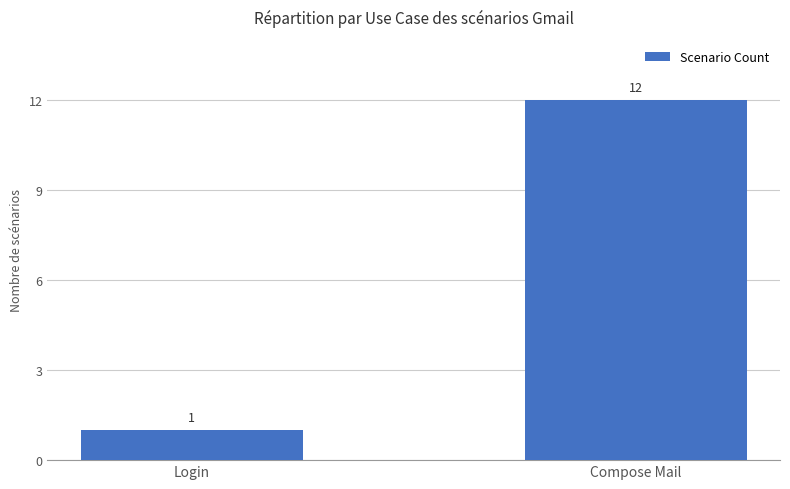

Where is the data nearest to the value 6?

Login